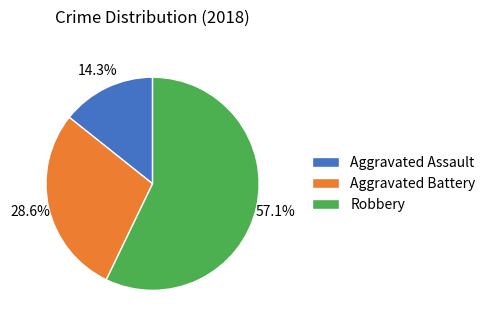

Does Robbery account for over 50% of the chart?

Yes